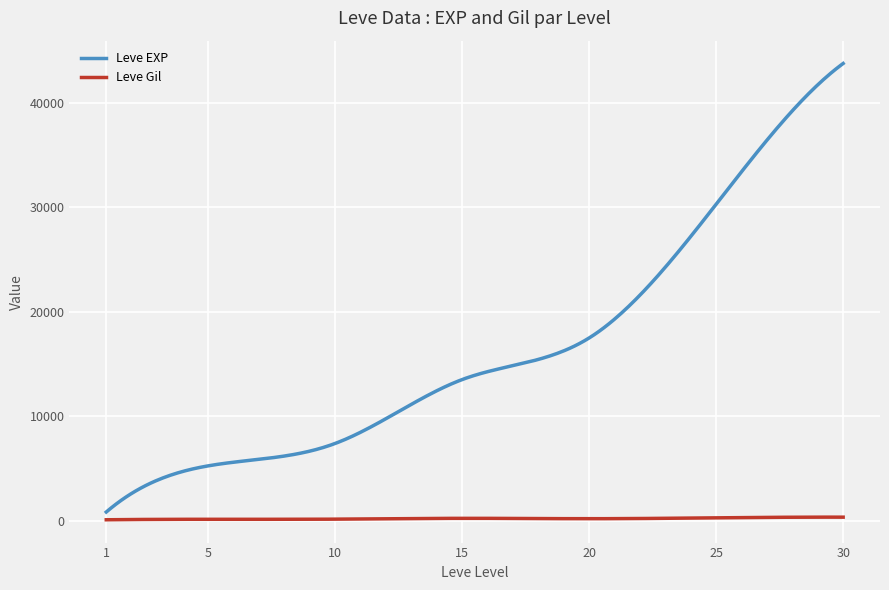

What is the difference between the second highest and second lowest values in the Leve EXP series?

42502.6